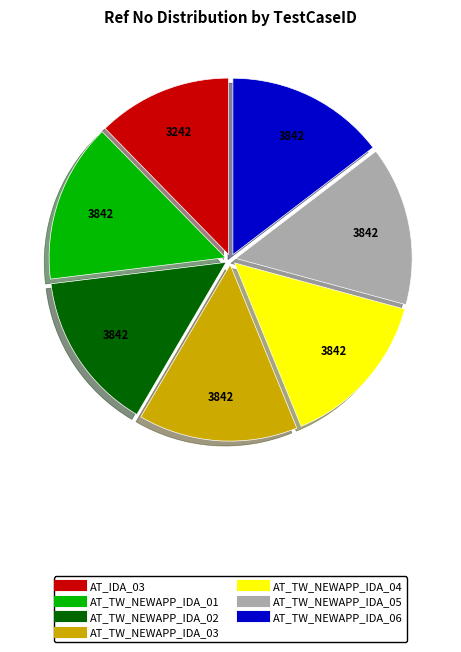

What is the smallest slice in the pie chart?

AT_IDA_03